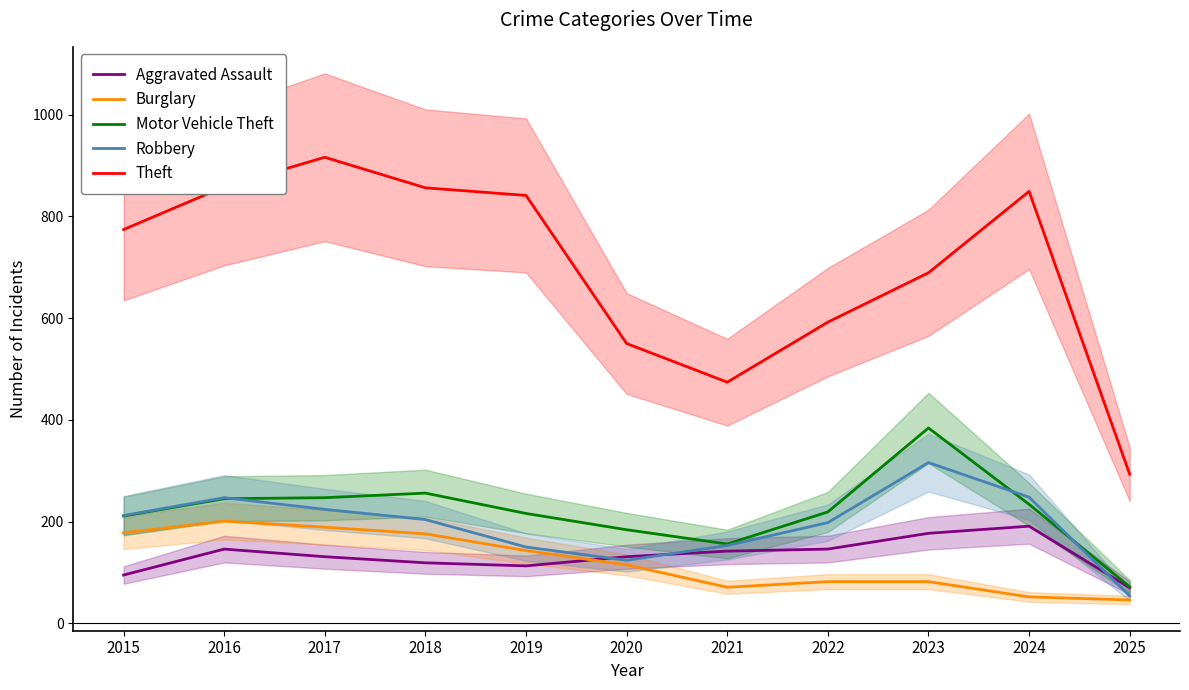

Reading left to right, what are all the values shown in this chart?

Aggravated Assault: 2015=95	2016=146	2017=131	2018=119	2019=113	2020=131	2021=142	2022=146	2023=177	2024=191	2025=70
Burglary: 2015=178	2016=201	2017=189	2018=176	2019=143	2020=115	2021=71	2022=82	2023=82	2024=52	2025=46
Motor Vehicle Theft: 2015=211	2016=245	2017=247	2018=256	2019=216	2020=184	2021=156	2022=219	2023=384	2024=234	2025=72
Robbery: 2015=212	2016=247	2017=224	2018=204	2019=150	2020=124	2021=153	2022=198	2023=316	2024=248	2025=54
Theft: 2015=774	2016=858	2017=916	2018=856	2019=841	2020=550	2021=474	2022=592	2023=689	2024=849	2025=293